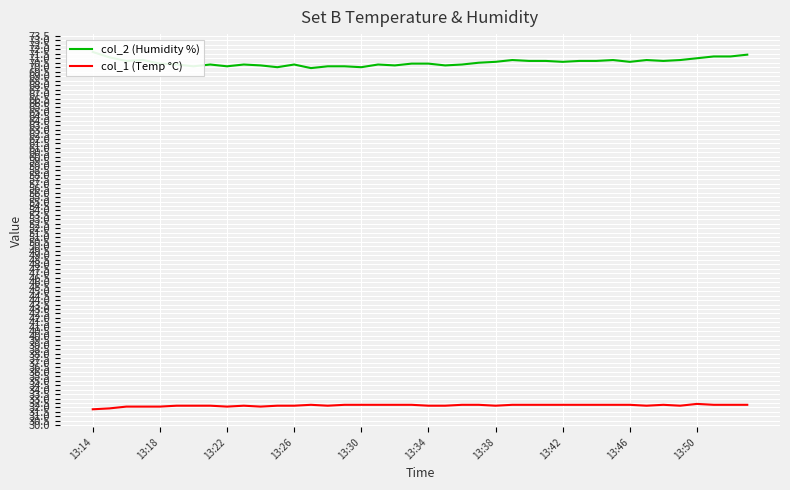

List the series in order of their peak value, highest first.

col_2 (Humidity %), col_1 (Temp °C)